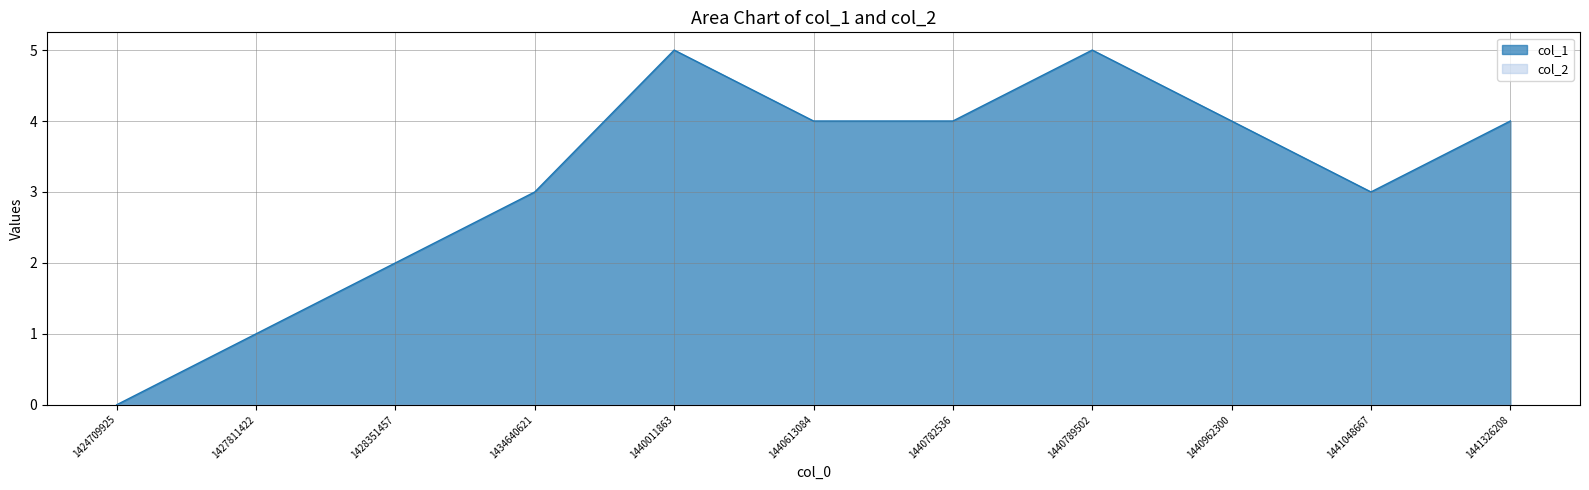

What is the maximum value shown in the chart?

5